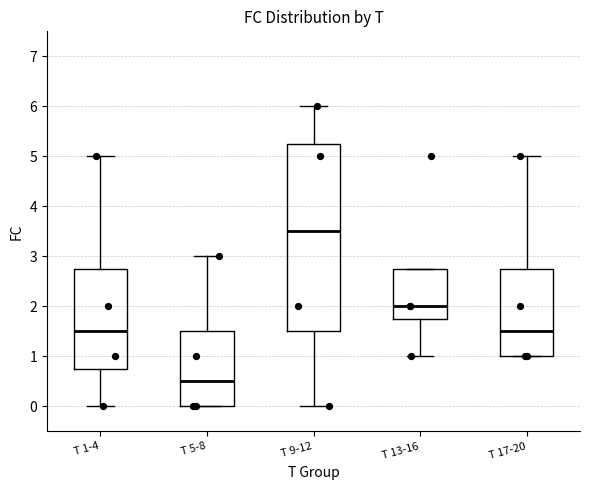

Reading left to right, transcribe this box plot: for each box, give where its median line is, the range the box spans, and where its two whiskers end, as read against the y-axis. The values are not printed on the chart, so give them approximately, as read against the axis.

T 1-4: median 1.5, box 0.8 to 2.8, whiskers 0.0 to 5.0
T 5-8: median 0.5, box 0.0 to 1.5, whiskers 0.0 to 3.0
T 9-12: median 3.5, box 1.5 to 5.3, whiskers 0.0 to 6.0
T 13-16: median 2.0, box 1.8 to 2.8, whiskers 1.0 to 2.8
T 17-20: median 1.5, box 1.0 to 2.8, whiskers 1.0 to 5.0